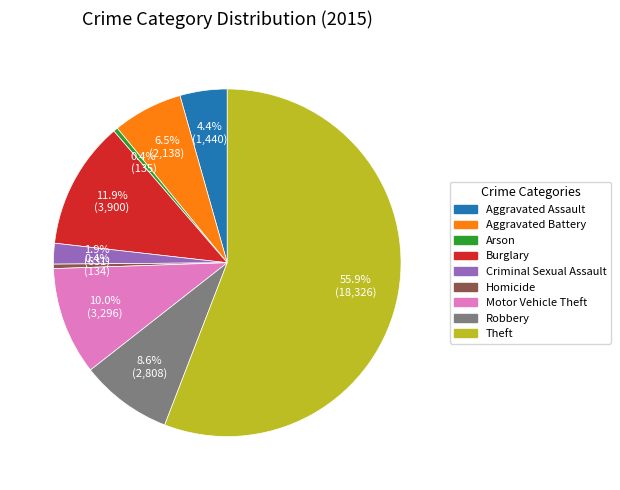

Approximately how many times larger is the value at Aggravated Battery compared to Homicide?

16.0